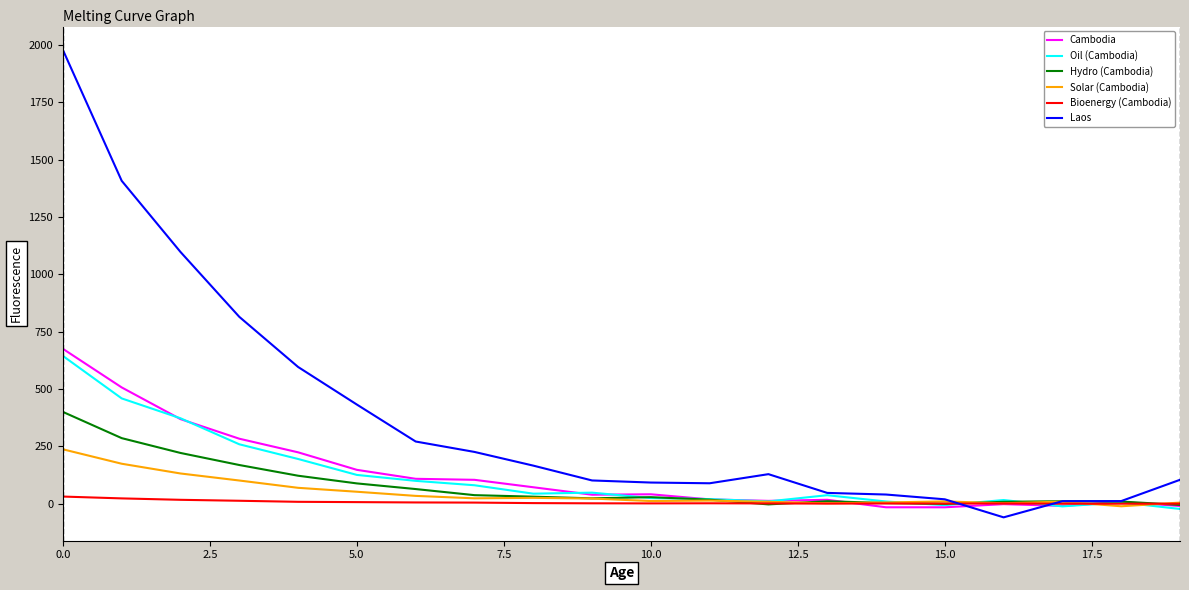

Which series has the largest total across all categories?

Laos